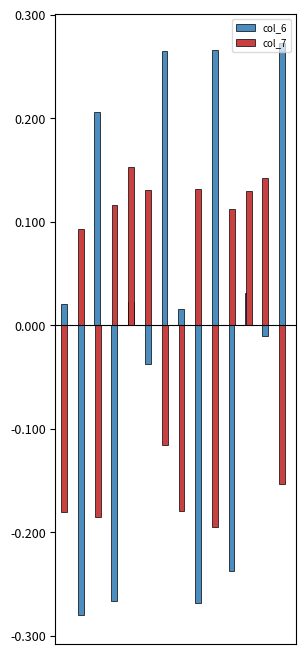

What is the difference between the maximum and second lowest values in the col_6 series?

0.5